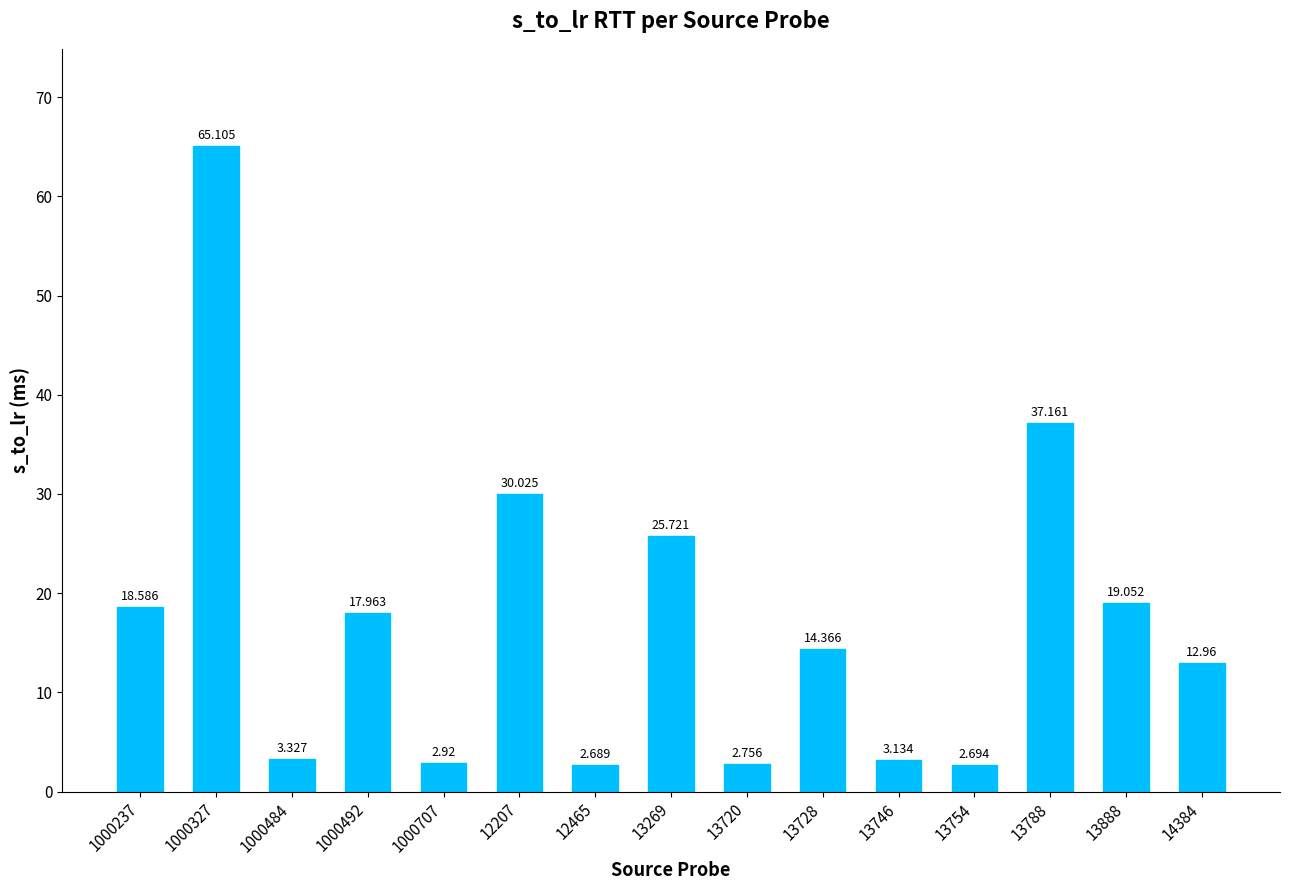

How many distinct data groups are displayed?

1